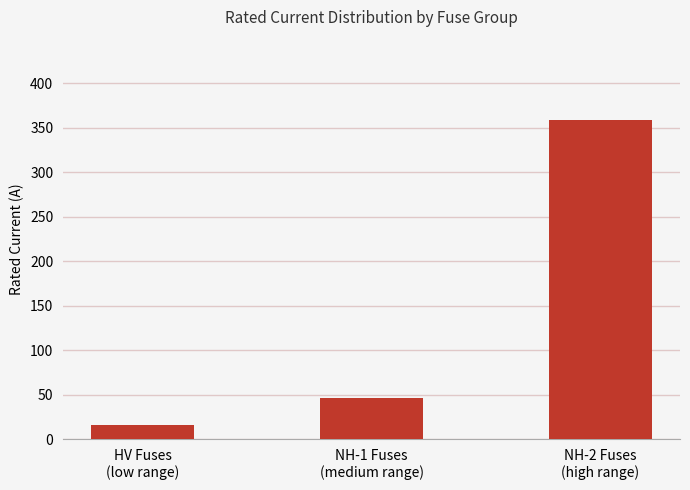

Which category has the lowest value across all series?

HV Fuses
(low range)